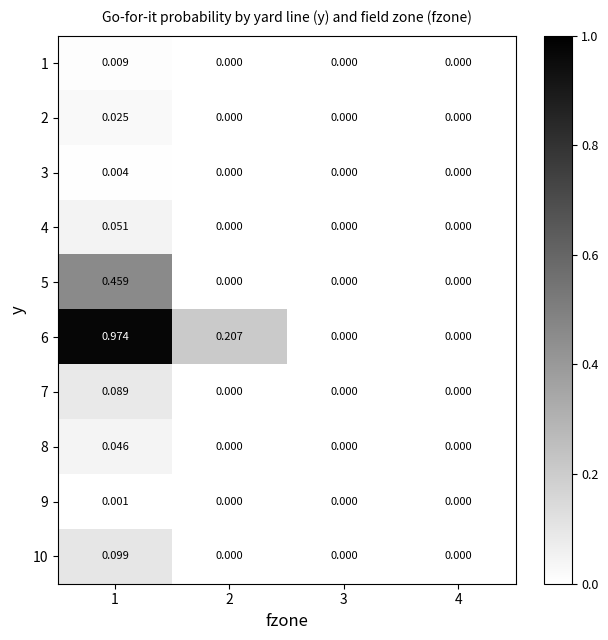

Is the value of 9 at 3 greater than the value of 6 at 2?

No